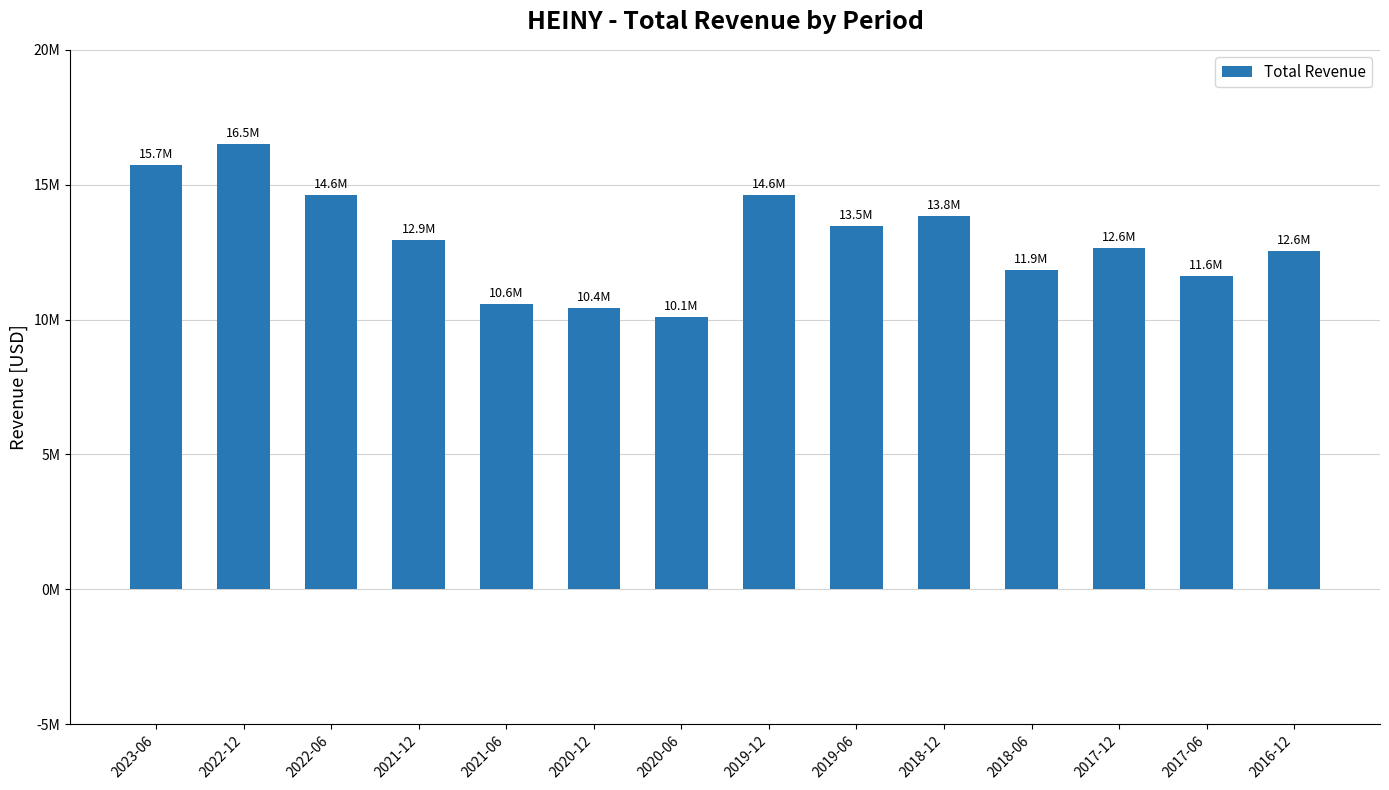

What is the label of the 13th bar from the right?

2022-12